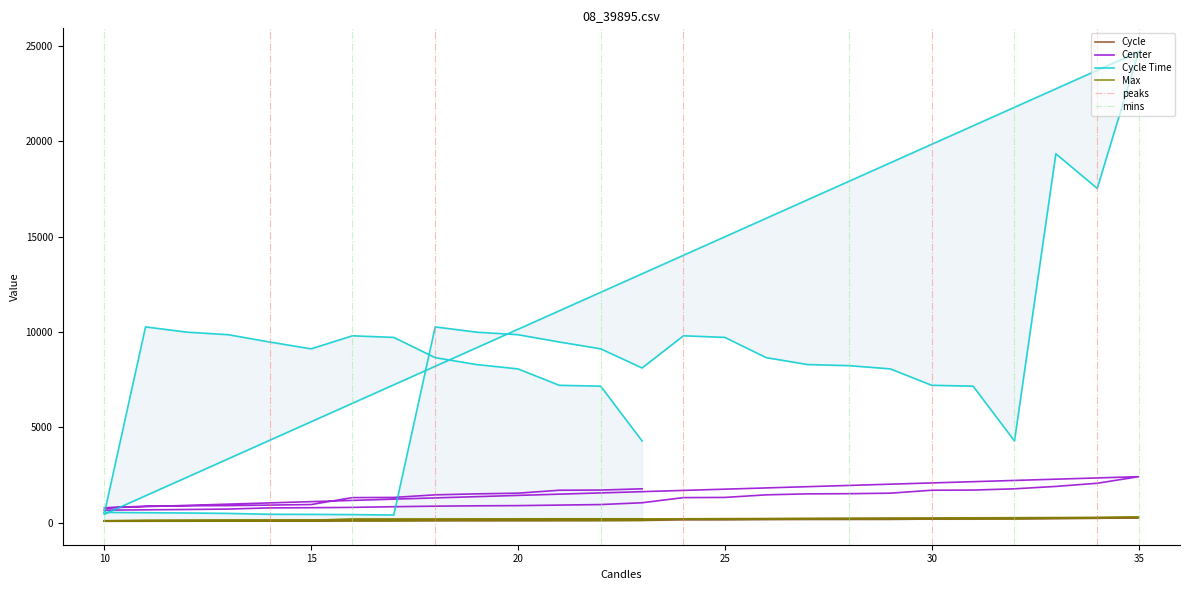

Where is Center nearest to the value 1540?

29